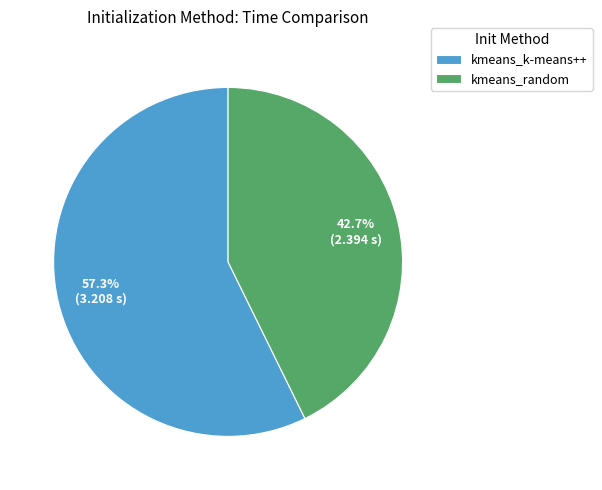

True or false: kmeans_k-means++ accounts for 46% of the total.

False